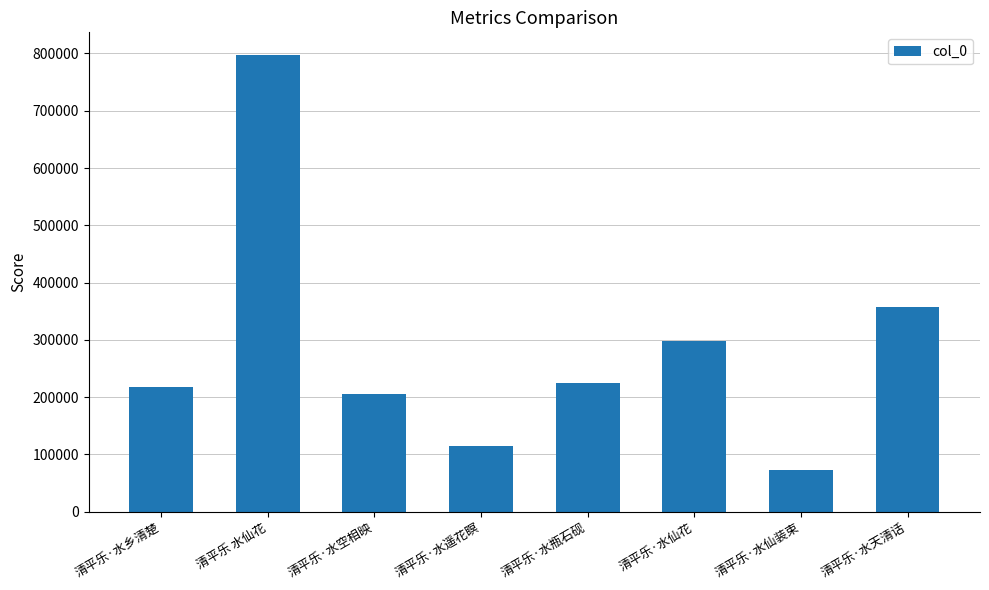

Which category has the highest value across all series?

清平乐 水仙花